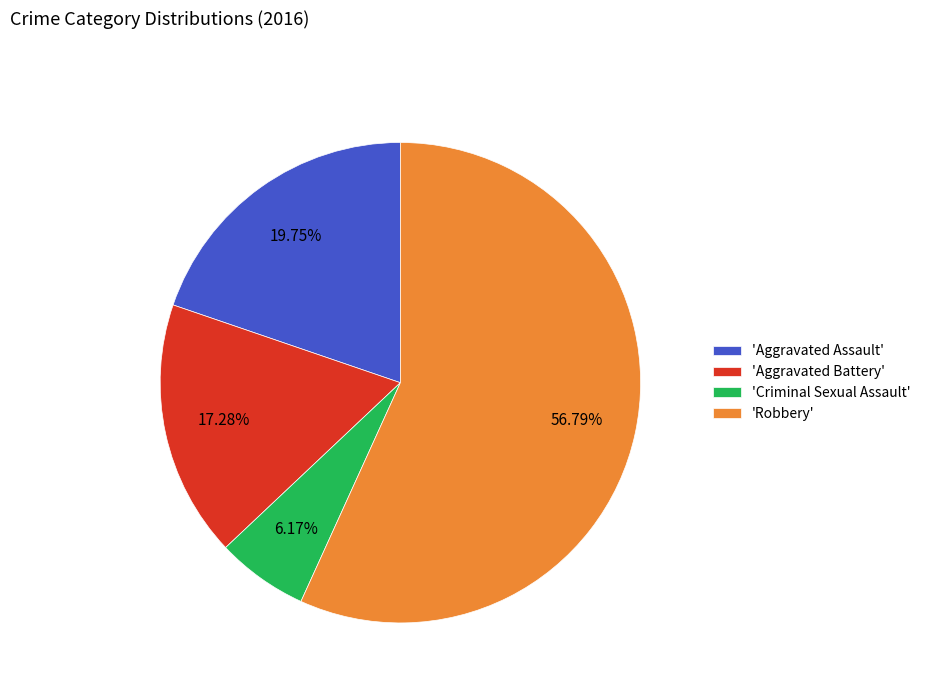

Is there any slice that represents more than half of the pie?

Yes